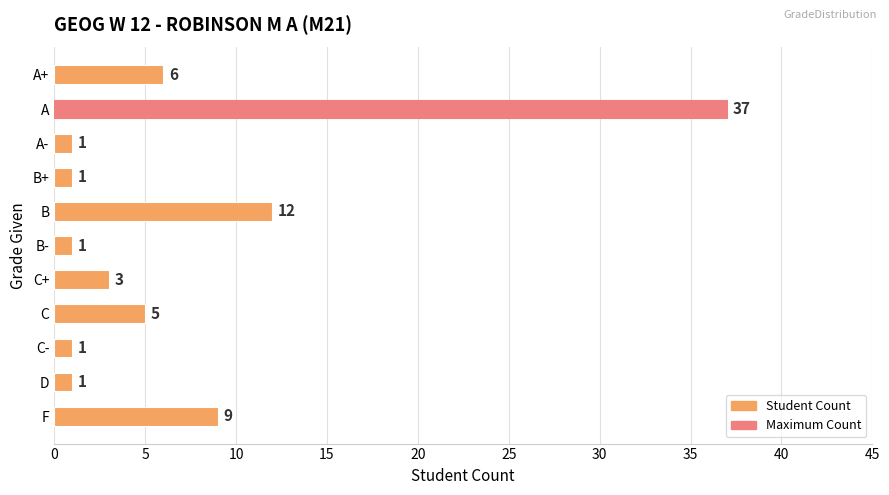

What position from the bottom is F?

1